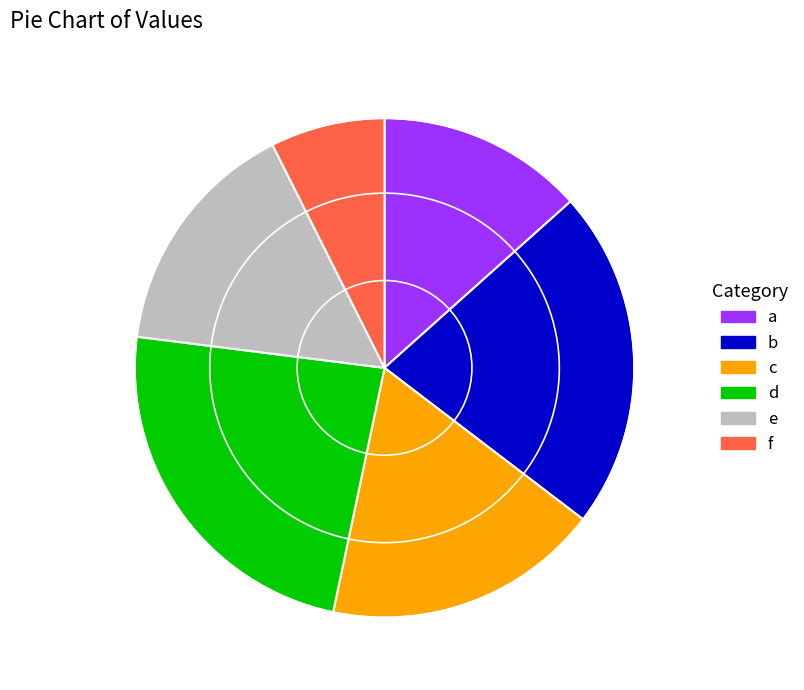

How many slices are in this pie chart?

6